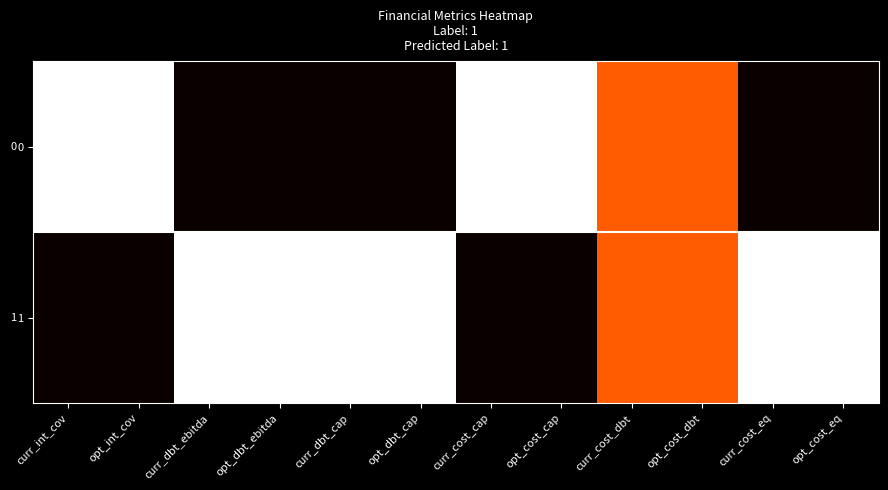

Count the number of categories in the chart.

12